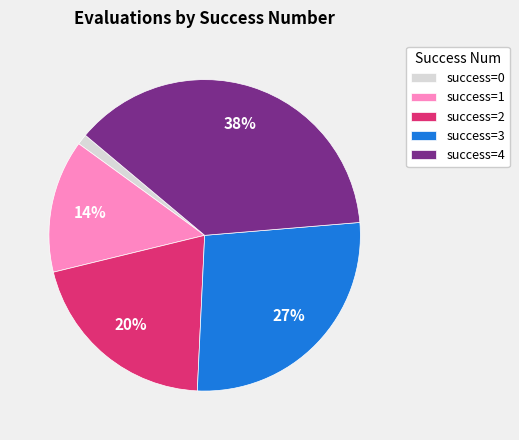

Do success=4 and success=2 together represent more than half of the pie?

Yes